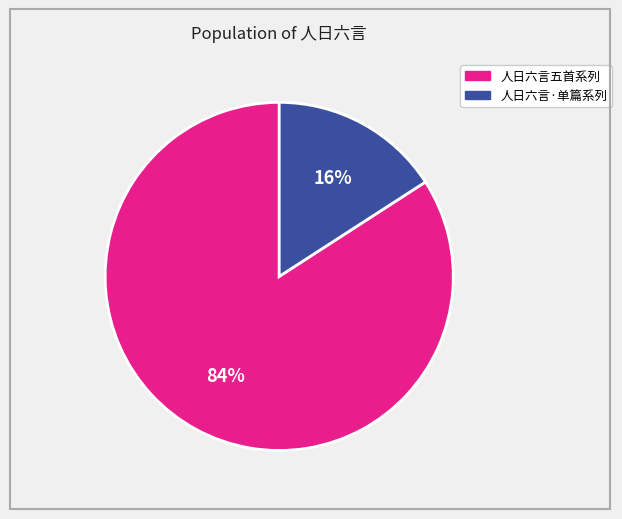

Is there any slice that represents more than half of the pie?

Yes